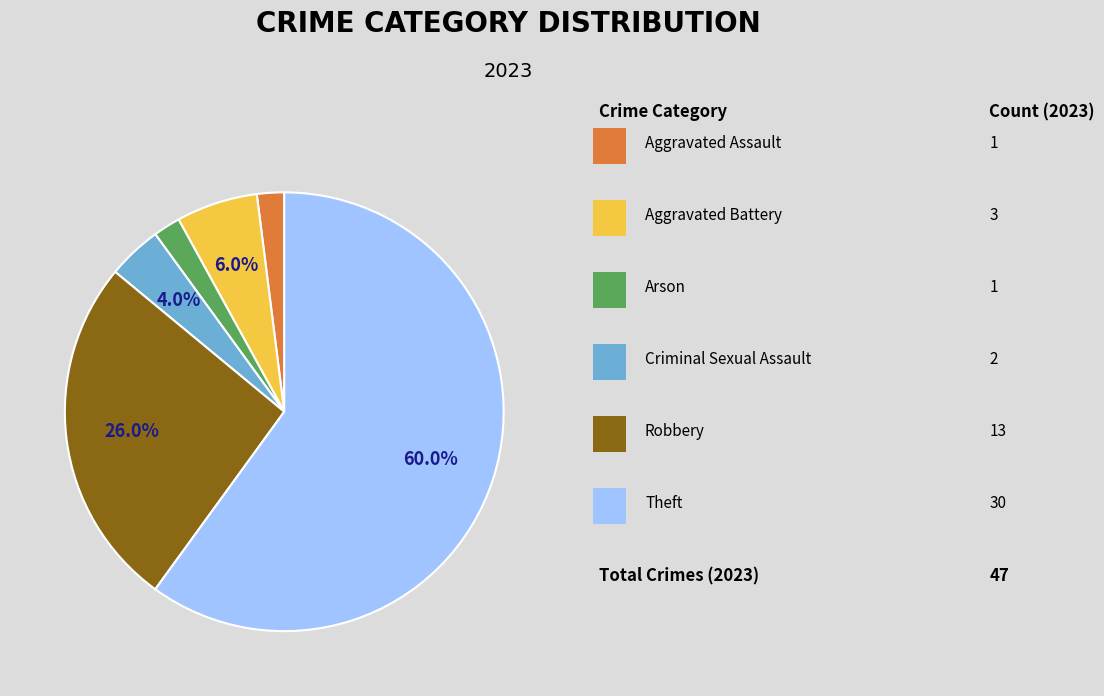

Is there a majority slice in this chart?

Yes